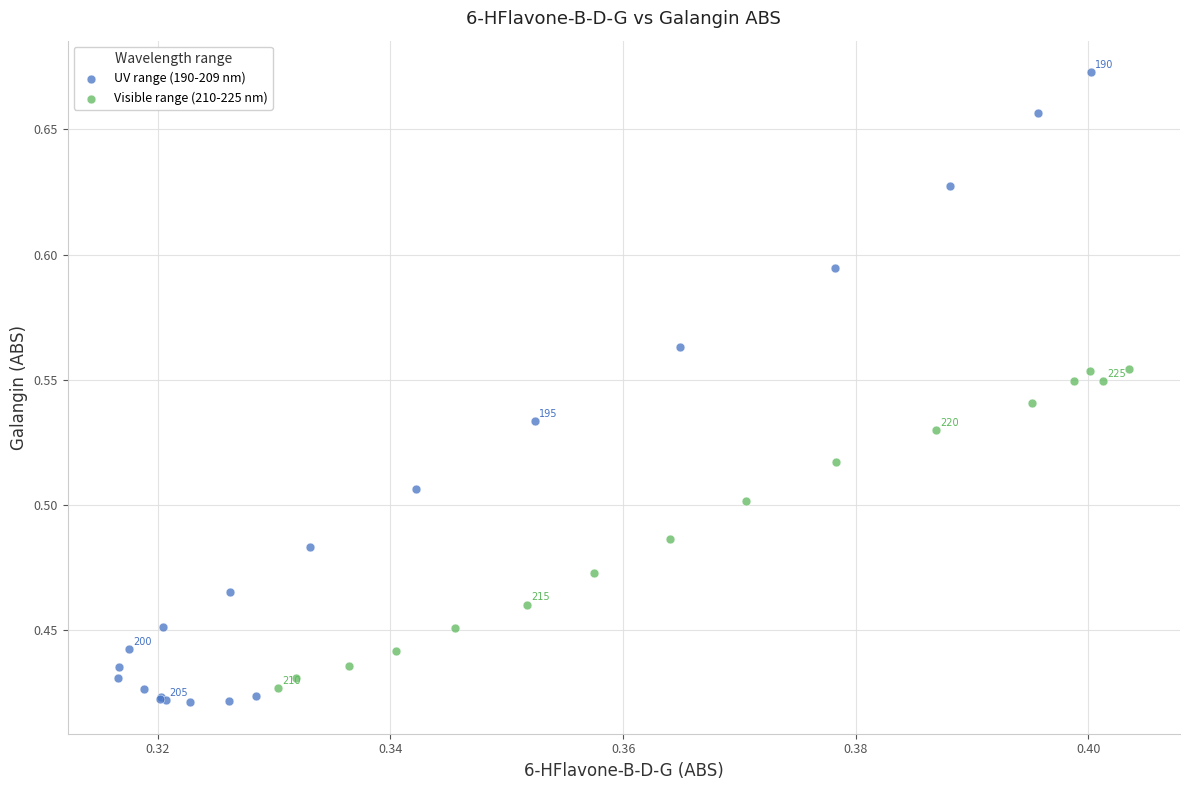

Which series reaches the maximum Y coordinate?

UV range (190-209 nm)